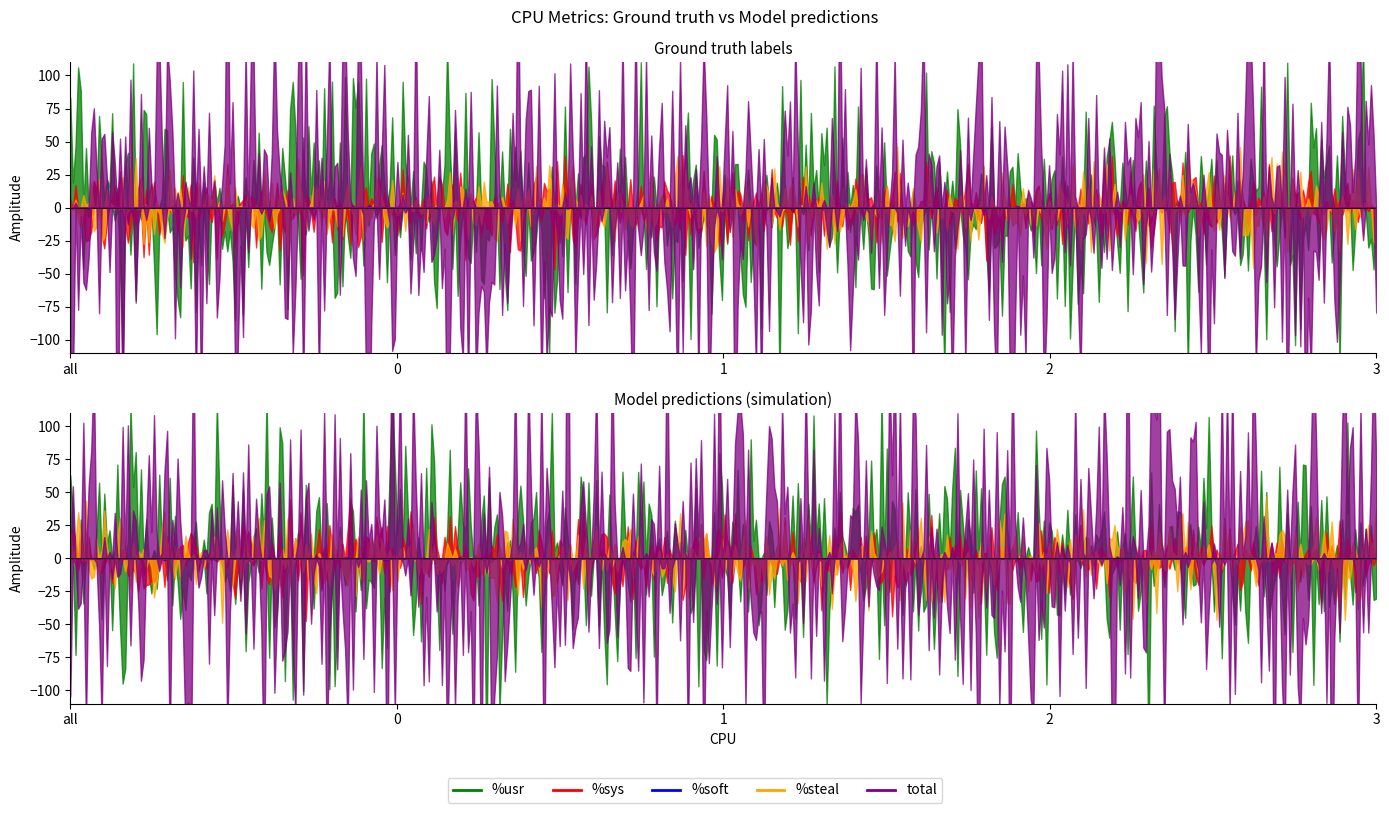

What is the total value across all series at 2?

157.5